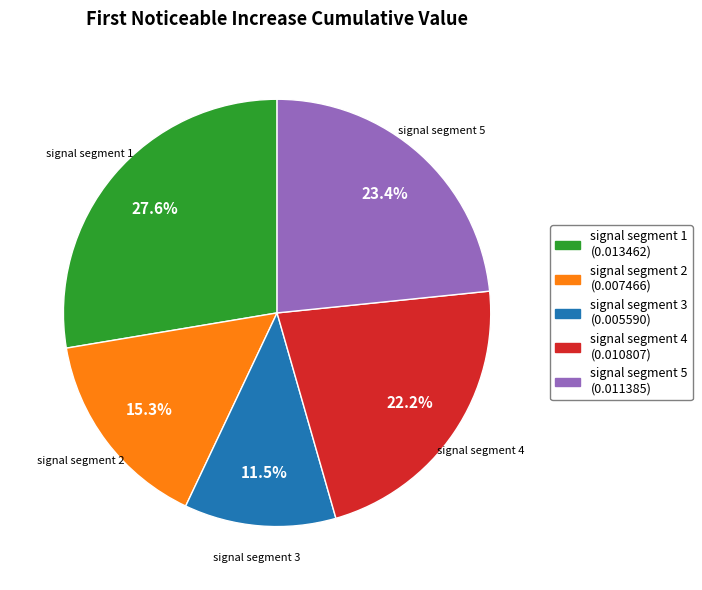

What is the largest slice in the pie chart?

signal segment 1